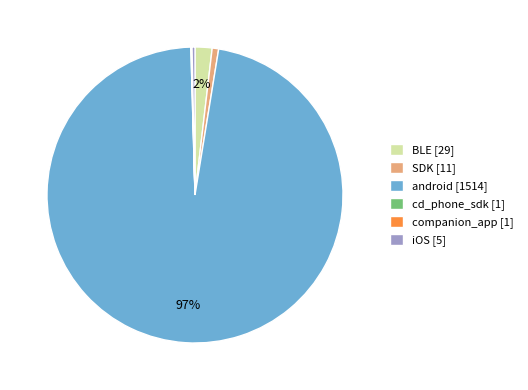

To the nearest percent, what is the difference between the largest and smallest slice percentages?

97%